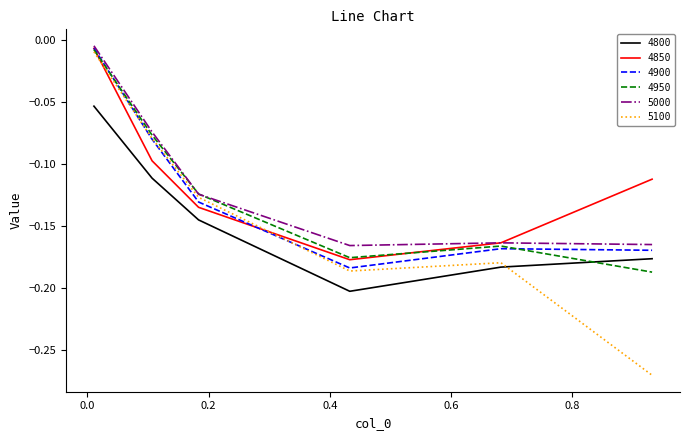

What is the difference between the maximum and second lowest values in the 4850 series?

0.2